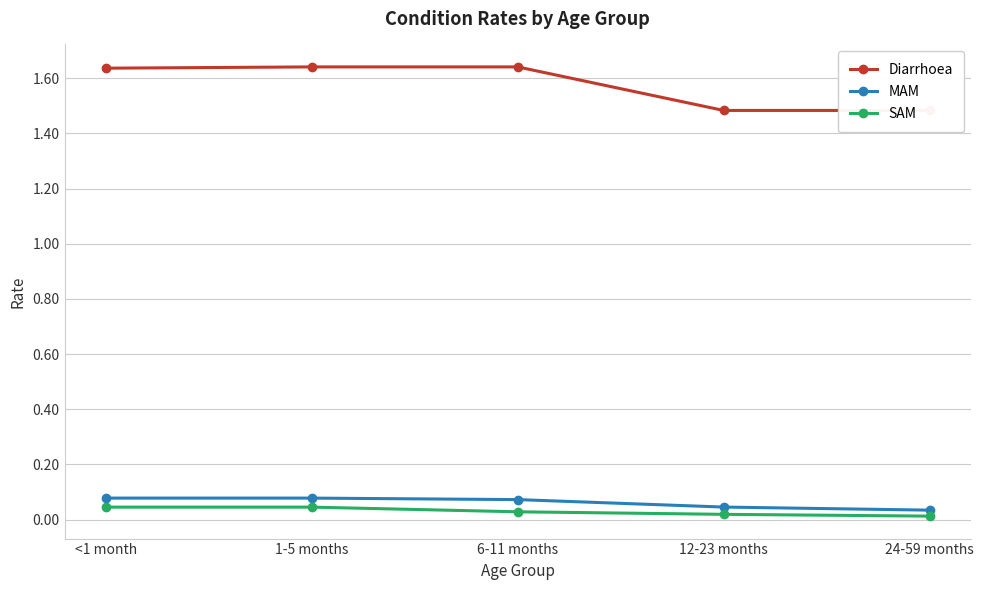

Reading left to right, what are all the values shown in this chart?

Diarrhoea: <1 month=1.6	1-5 months=1.6	6-11 months=1.6	12-23 months=1.5	24-59 months=1.5
MAM: <1 month=0.1	1-5 months=0.1	6-11 months=0.1	12-23 months=0.0	24-59 months=0.0
SAM: <1 month=0.0	1-5 months=0.0	6-11 months=0.0	12-23 months=0.0	24-59 months=0.0